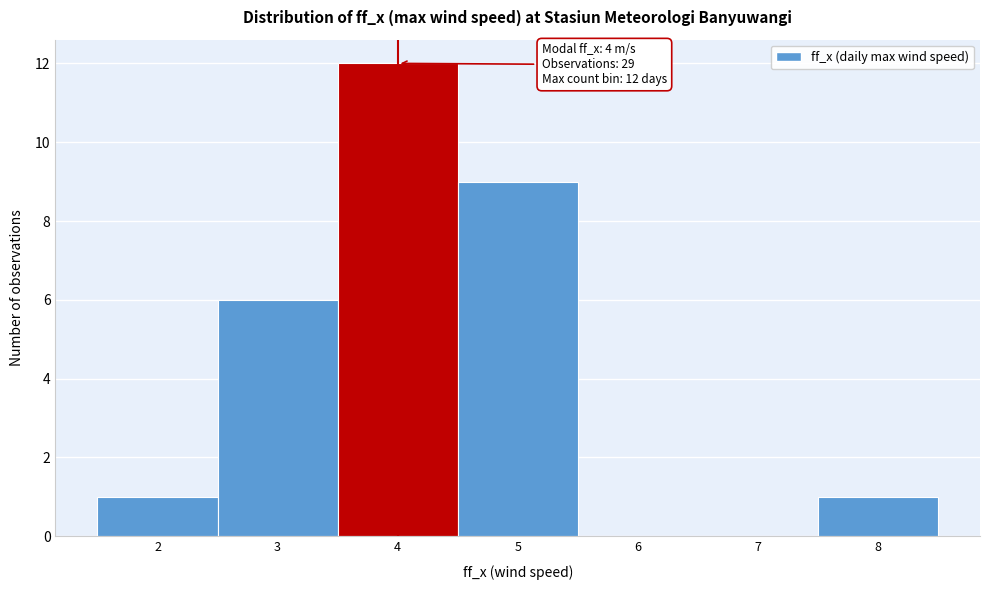

Over which range of the x-axis is the bar tallest?

3.5 to 4.5